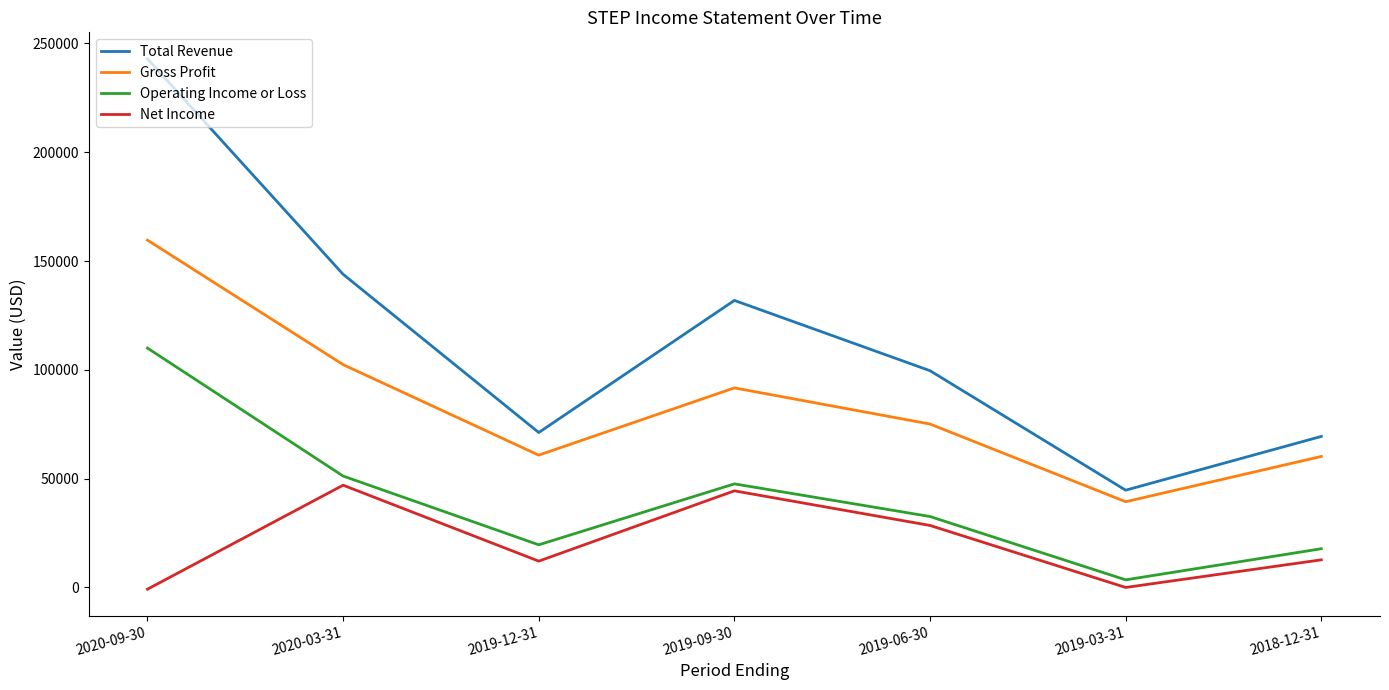

What is the minimum value shown in the chart?

-800